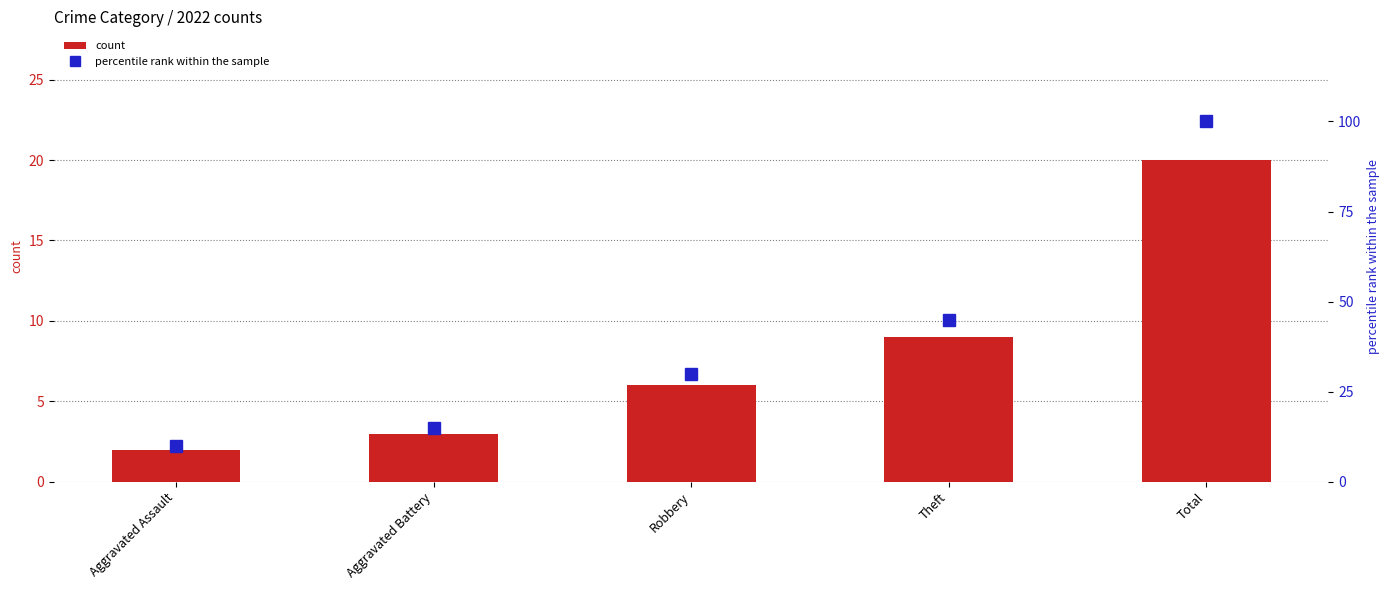

Reading left to right, extract all data points from this chart.

count: Aggravated Assault=2	Aggravated Battery=3	Robbery=6	Theft=9	Total=20
percentile rank within the sample: Aggravated Assault=10	Aggravated Battery=15	Robbery=30	Theft=45	Total=100